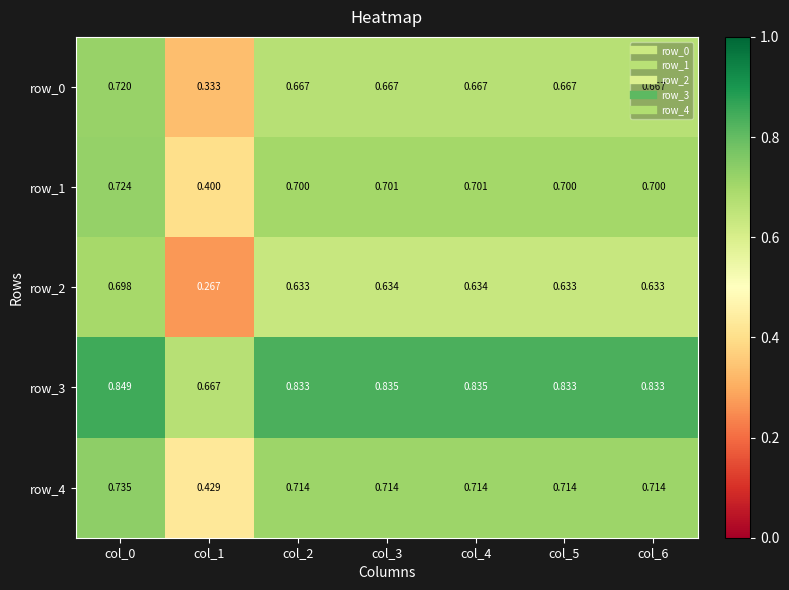

How many series are shown in this chart?

5